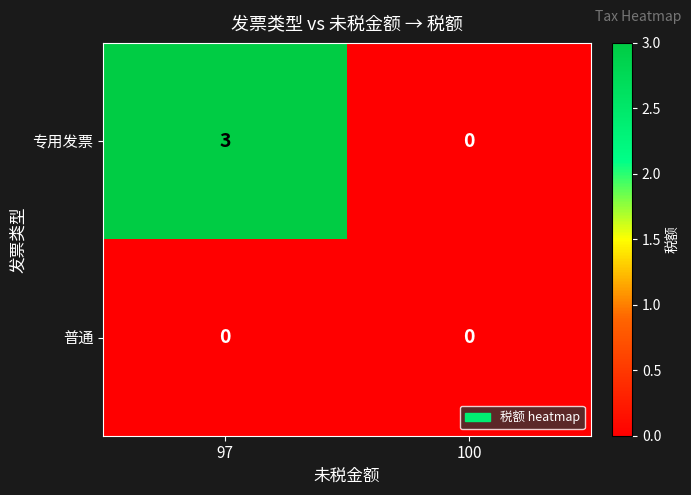

Rank the series by their maximum value, from highest to lowest.

专用发票, 普通